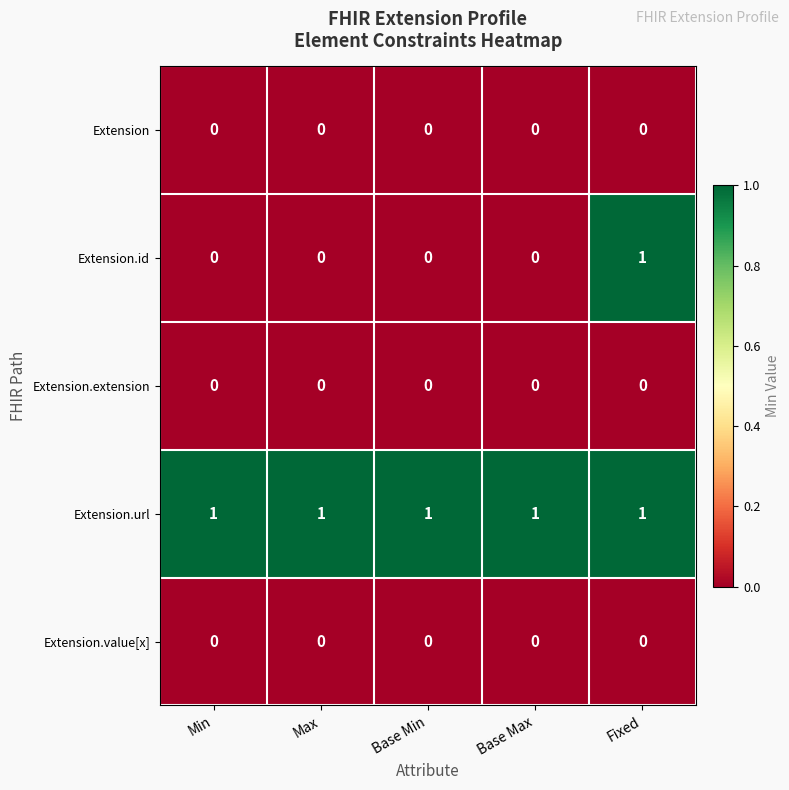

Count the number of data series in this chart.

5